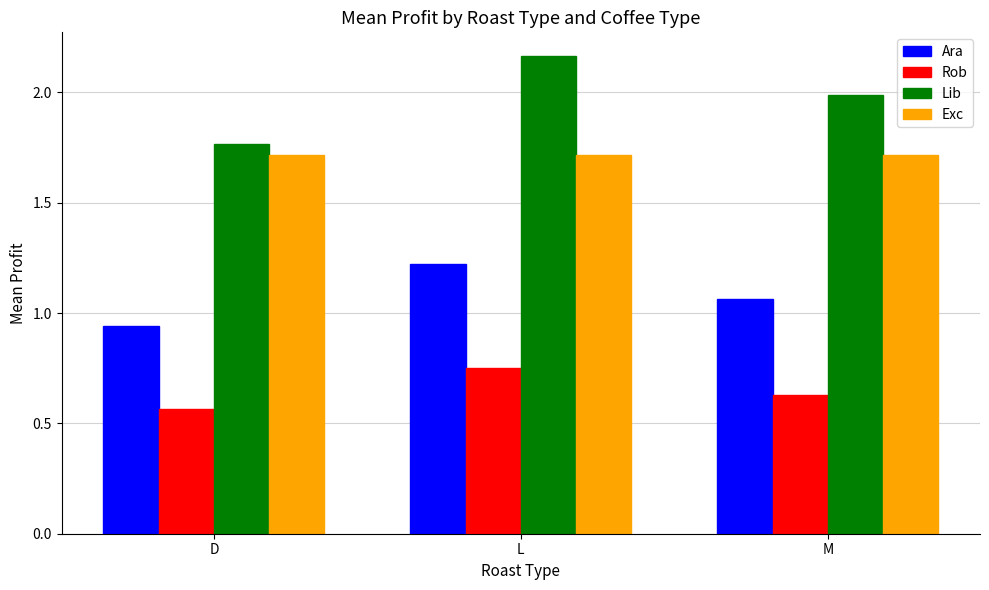

At which category is the sum across all series the highest?

L